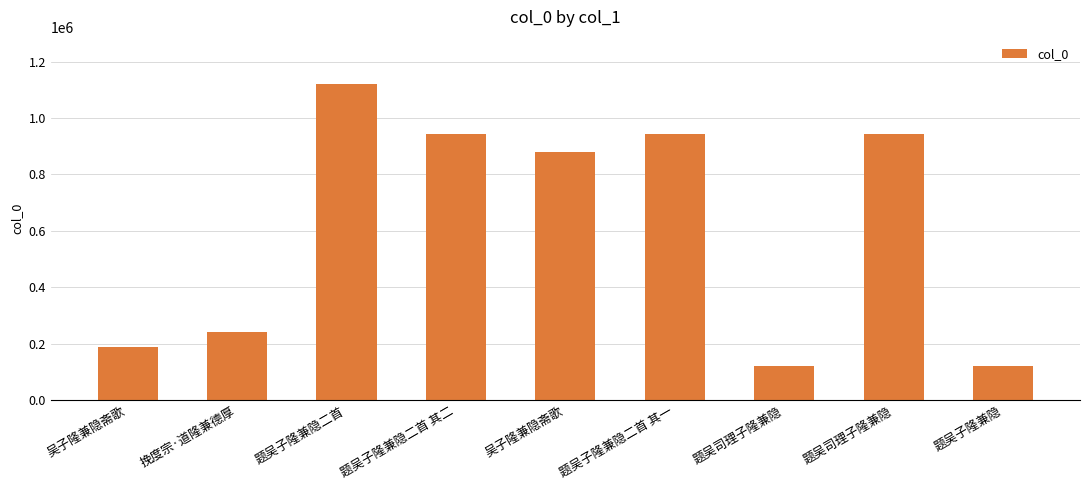

Rank the categories by value from highest to lowest.

题吴子隆兼隐二首, 题吴司理子隆兼隐, 题吴子隆兼隐二首 其一, 题吴子隆兼隐二首 其二, 吴子隆兼隐斋歌, 挽度宗·道隆兼德厚, 吴子隆兼隐斋歌, 题吴司理子隆兼隐, 题吴子隆兼隐